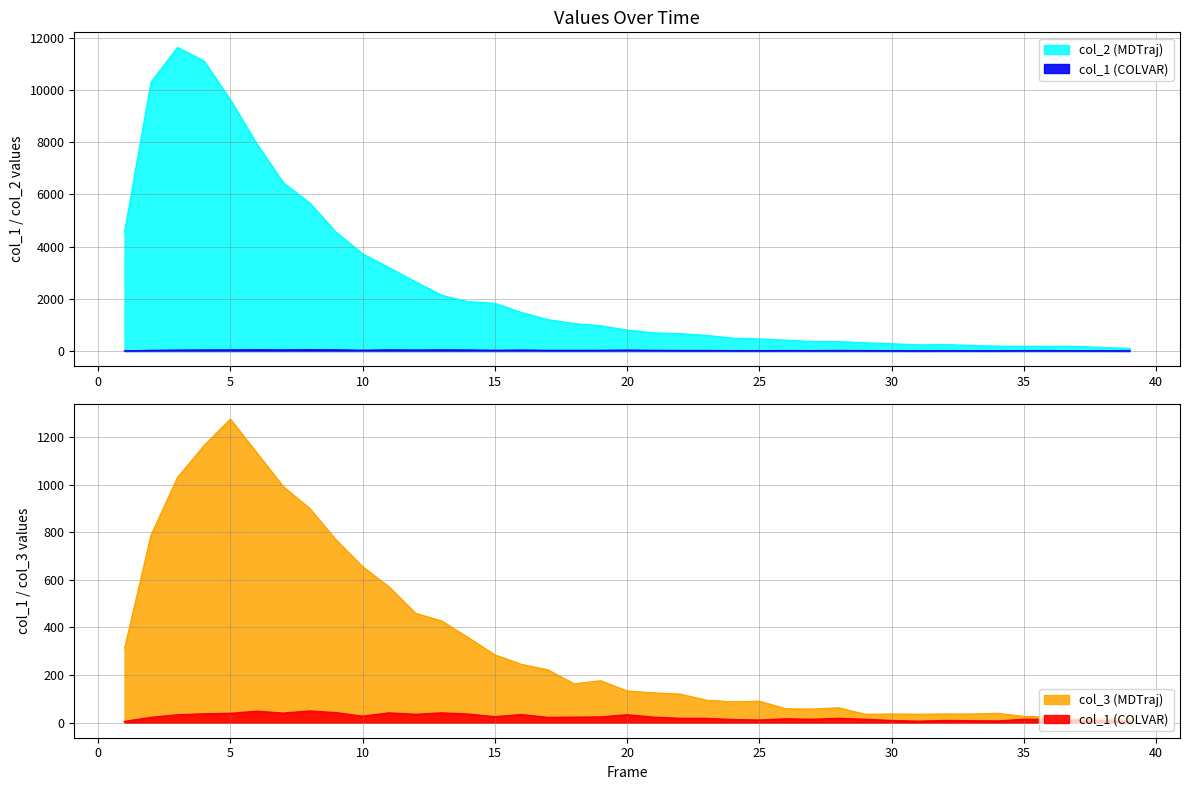

What is the difference between the highest and lowest values at 30?

5625